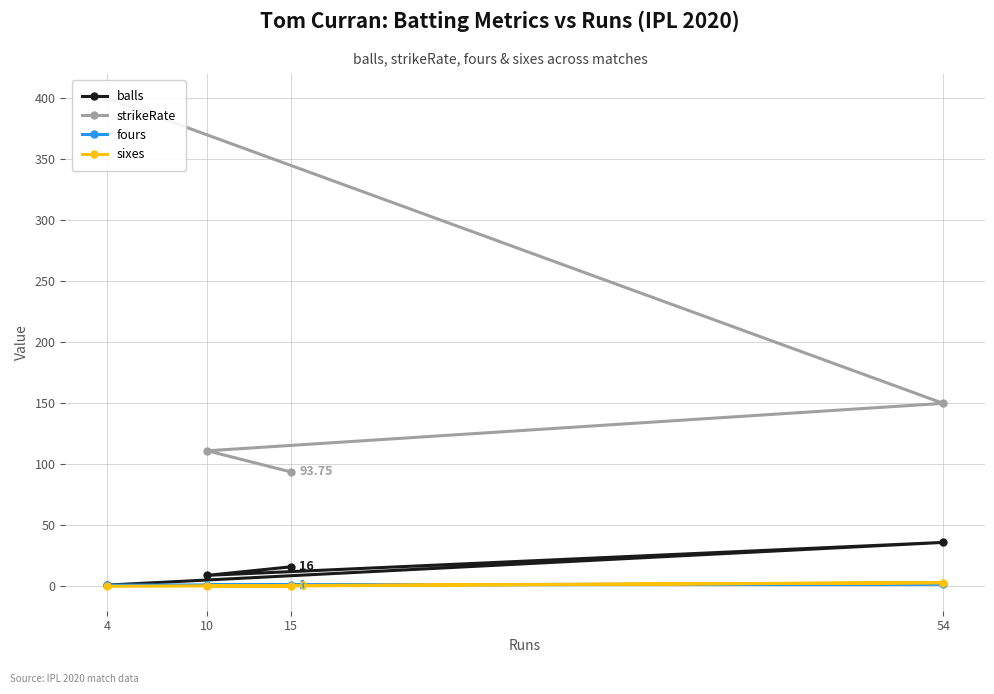

At 15, list the series in order from smallest to largest.

sixes, fours, balls, strikeRate